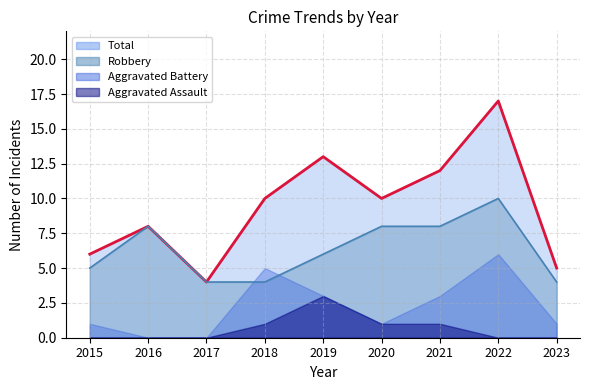

True or false: Robbery has a value of 11 at 2016.

False